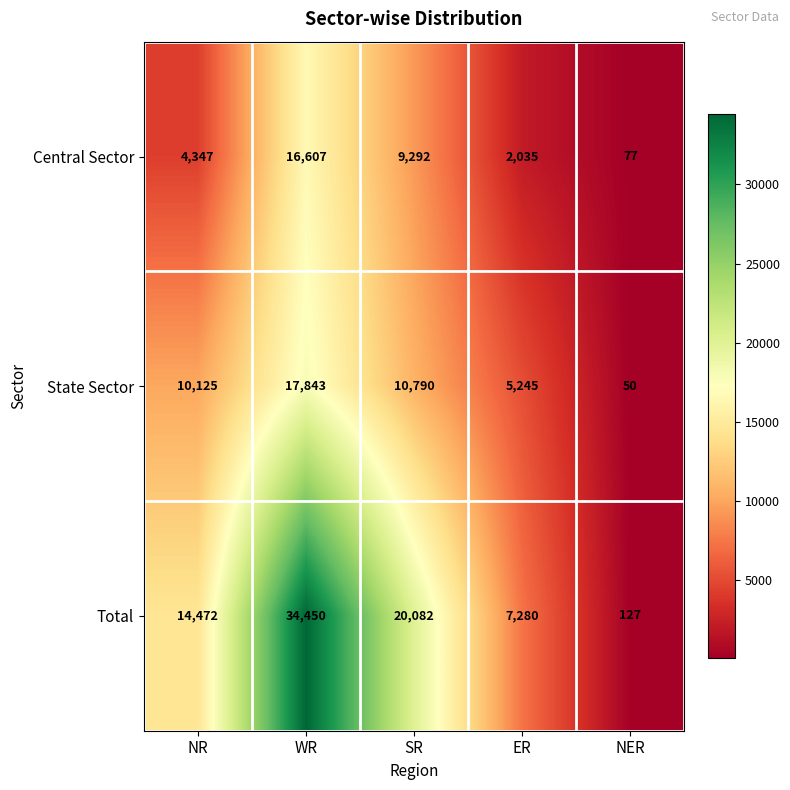

Reading right to left, transcribe all the data shown in this chart.

Central Sector: NER=77	ER=2035	SR=9292	WR=16607	NR=4347
State Sector: NER=50	ER=5245	SR=10790	WR=17843	NR=10125
Total: NER=127	ER=7280	SR=20082	WR=34450	NR=14472